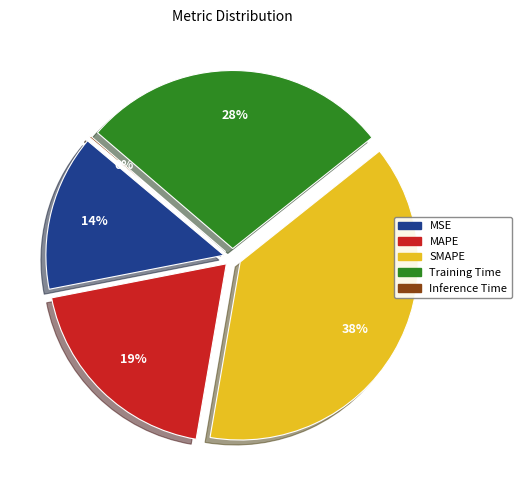

To the nearest percent, what is the difference between the MAPE and Inference Time slice percentages?

19%